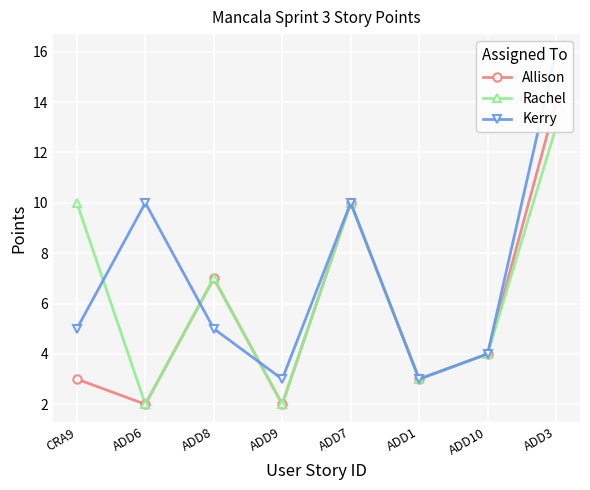

What is the value of the Allison point at the 8th from the left?

14